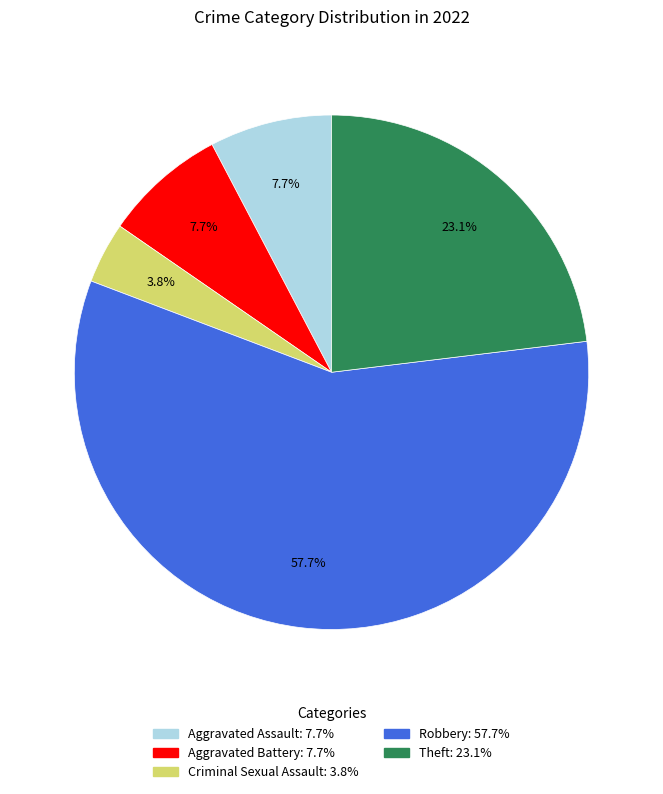

How many slices are in this pie chart?

5